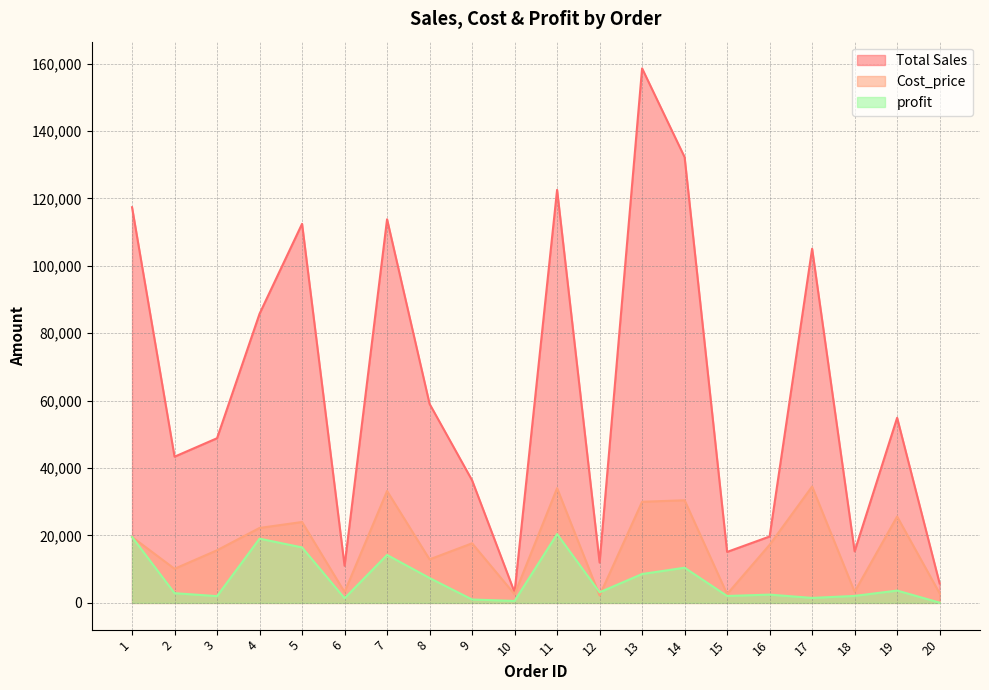

What is the smallest value displayed?

81.2